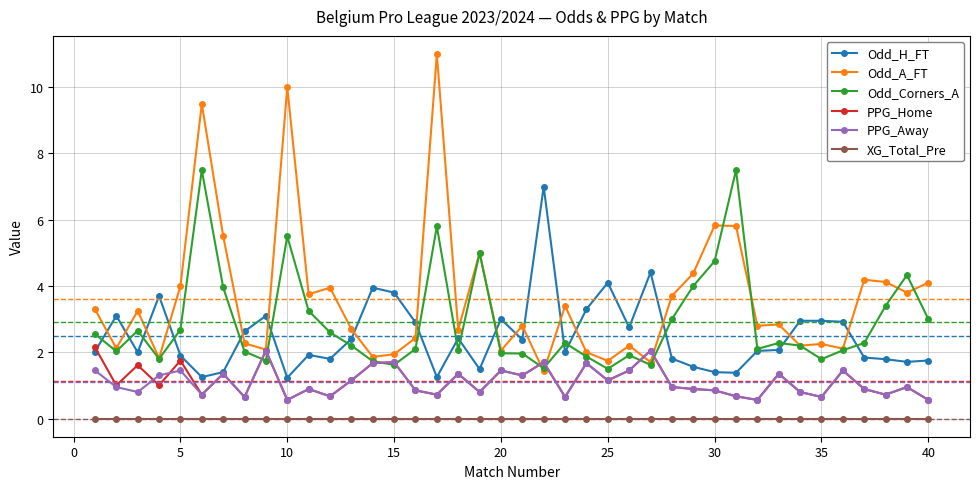

True or false: PPG_Home has more than 2 interior local peaks.

True